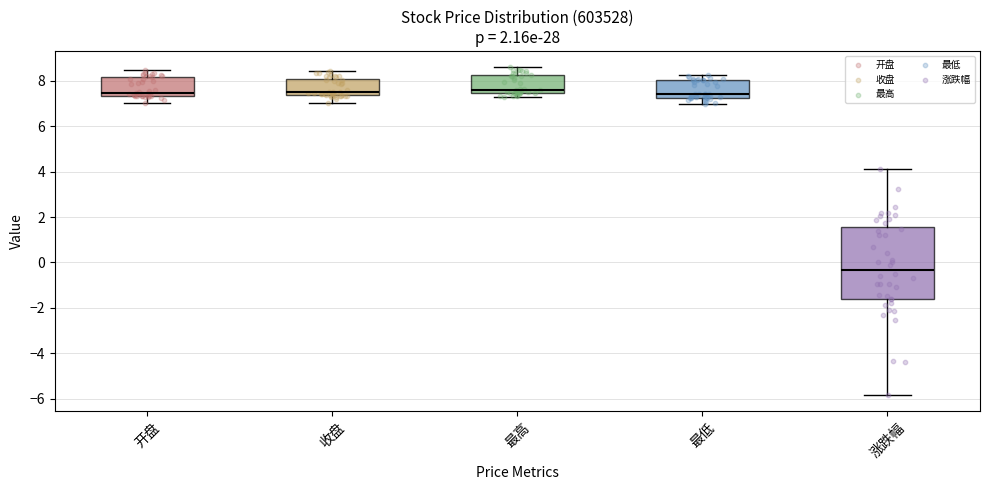

Reading left to right, read every box against the y-axis: the position of its median line, the range the box covers, and the ends of its whiskers. The values are not printed on the chart, so give them approximately, as read against the axis.

开盘: median 7.4 (just above the box's lower edge), box 7.4 to 8.2, whiskers 7.0 to 8.4
收盘: median 7.4 (just above the box's lower edge), box 7.4 to 8.0, whiskers 7.0 to 8.4
最高: median 7.6, box 7.4 to 8.2, whiskers 7.4 (just below the box's lower edge) to 8.6
最低: median 7.4, box 7.2 to 8.0, whiskers 7.0 to 8.2
涨跌幅: median -0.4, box -1.6 to 1.6, whiskers -5.8 to 4.2